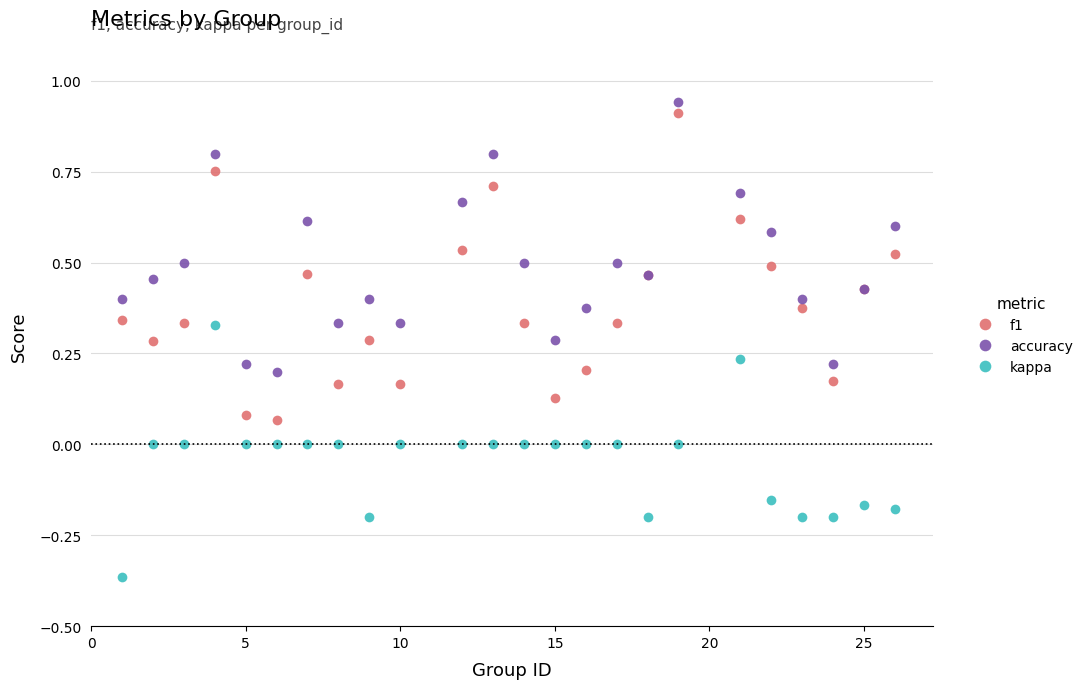

True or false: kappa and f1 cross at least once.

False